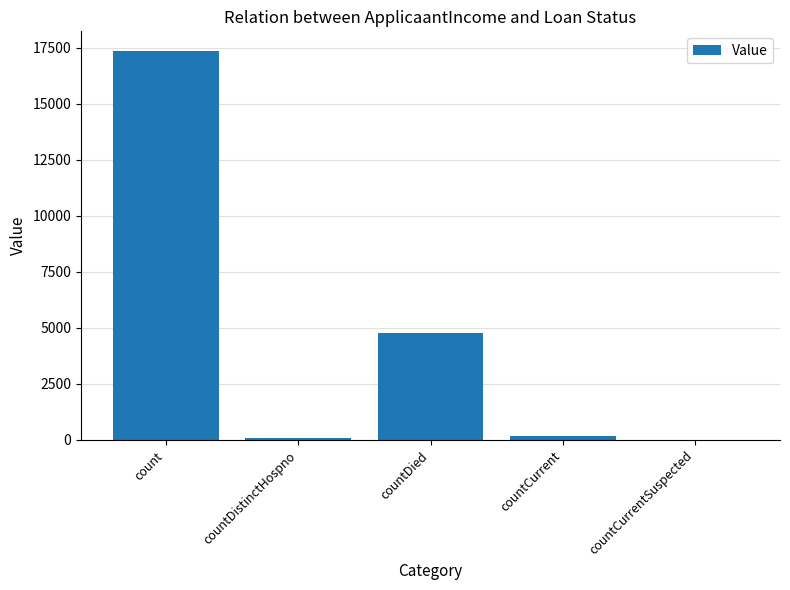

What is the sum of all values?

22386